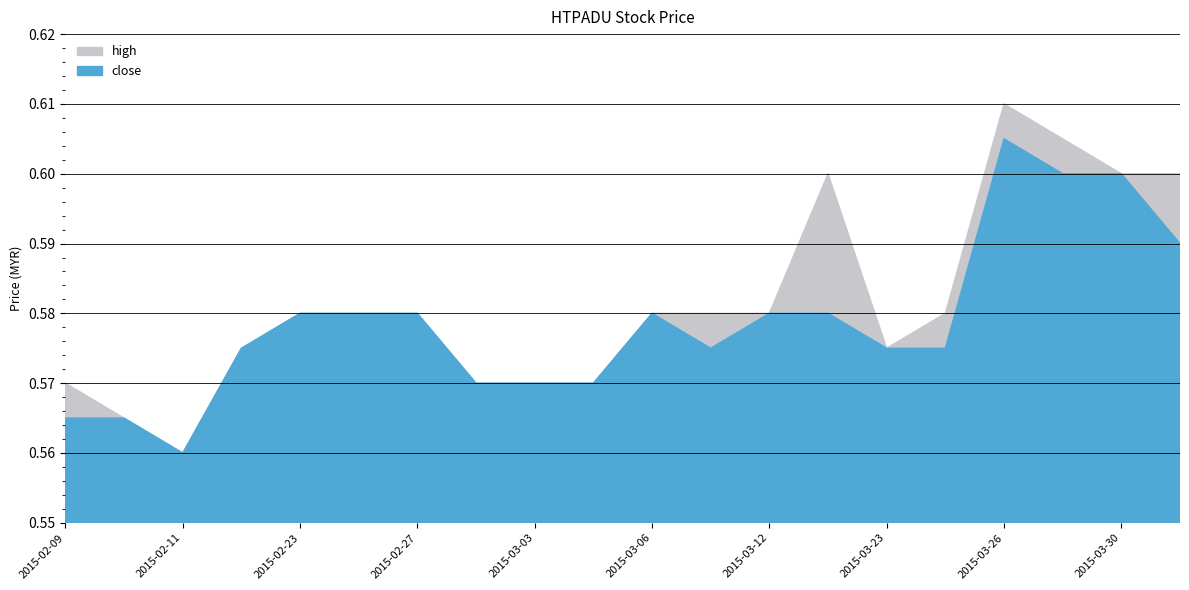

At which category is the sum across all series the highest?

2015-03-26